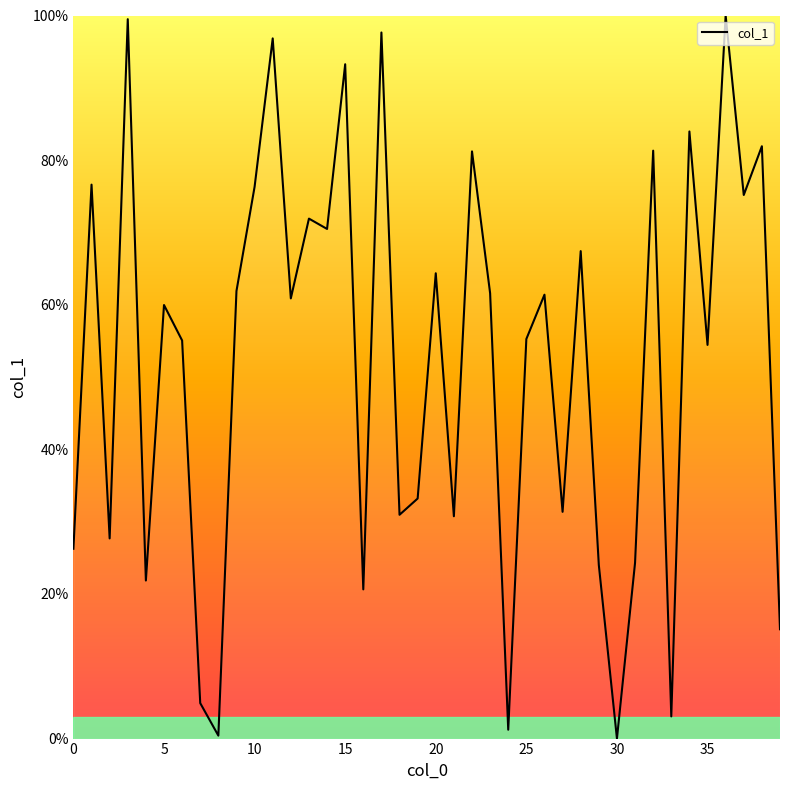

What is the difference between the maximum and minimum values?

100.0